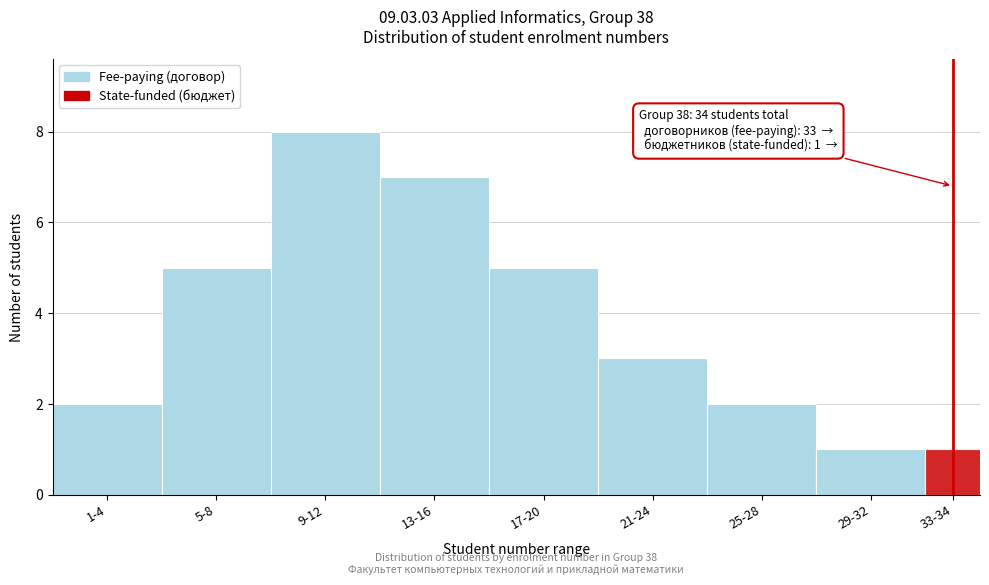

Reading right to left, what are all the values shown in this chart?

1	1	2	3	5	7	8	5	2